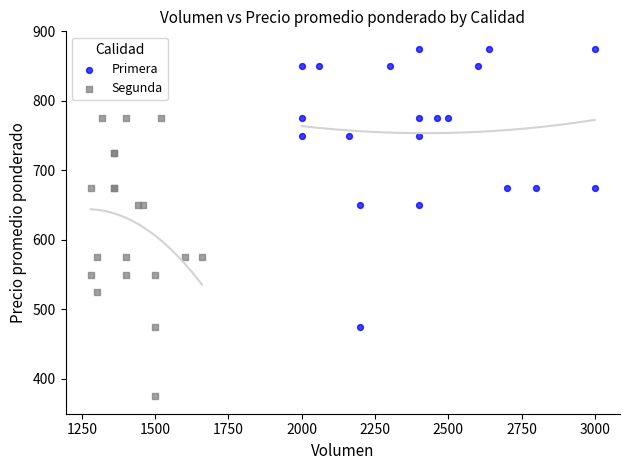

Which series reaches the minimum Y coordinate?

Segunda